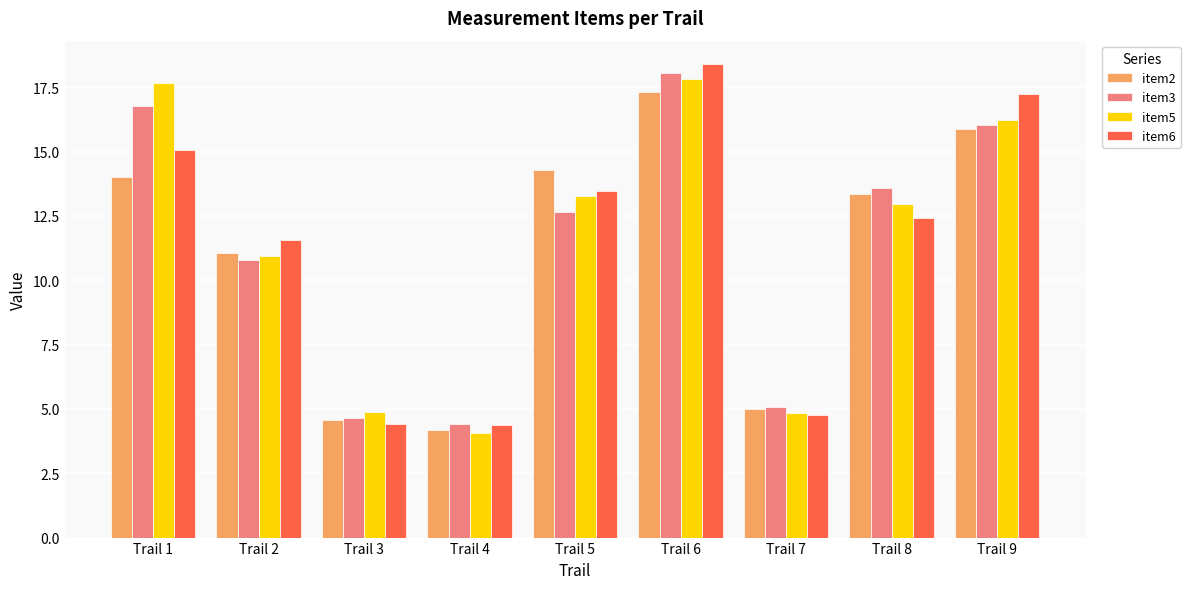

What is the difference between the maximum and minimum values in the item6 series?

14.0